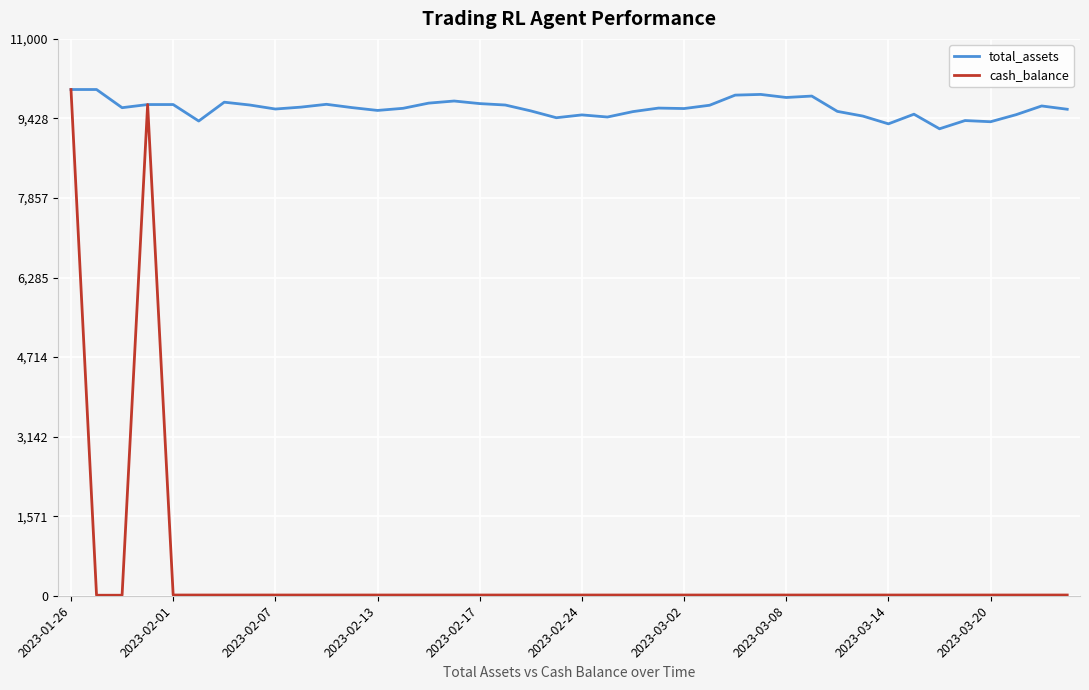

How many series are shown in this chart?

2